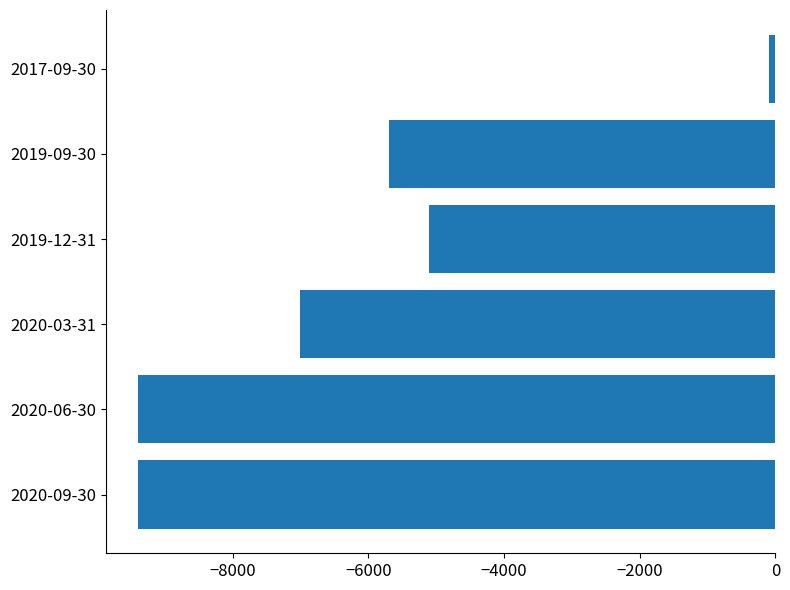

What is the minimum value shown in the chart?

-9400